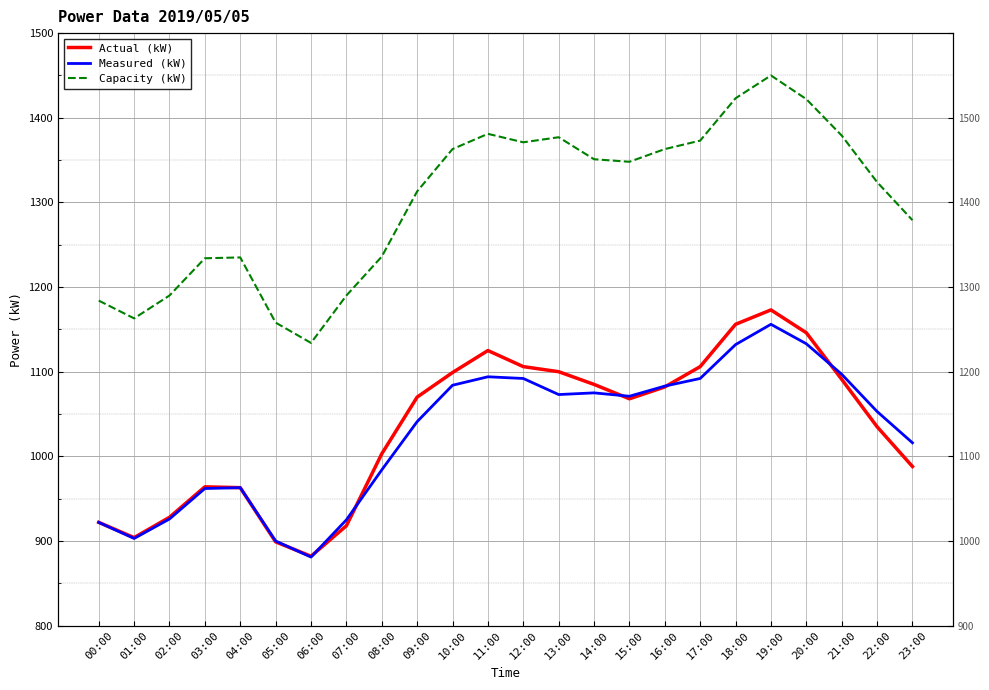

At which label is Actual (kW) closest to 1027?

22:00